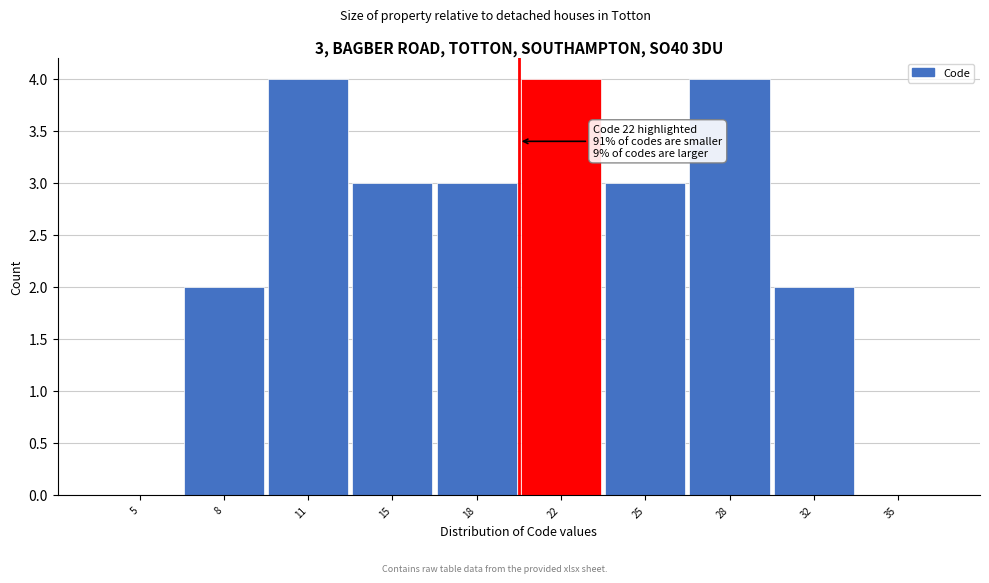

Reading left to right, extract all data points from this chart.

5=0	8=2	11=4	15=3	18=3	22=4	25=3	28=4	32=2	35=0